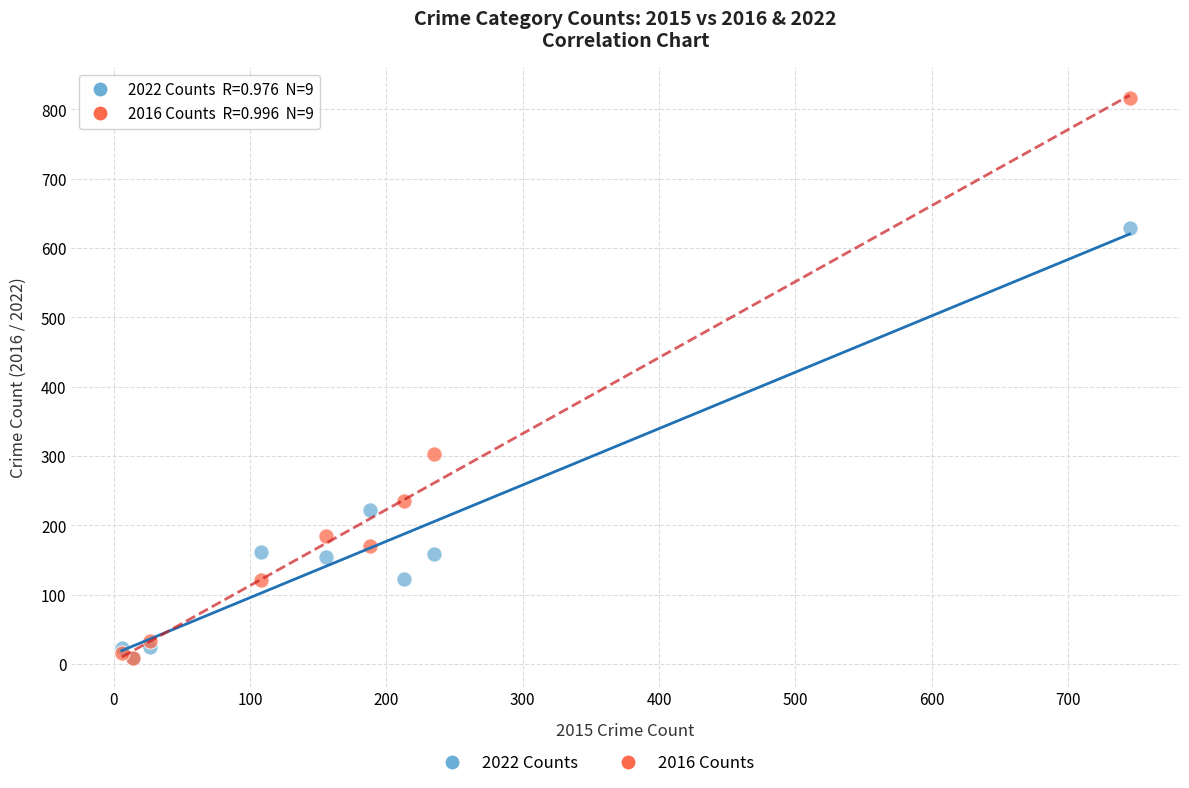

Which series reaches the maximum Y coordinate?

2016 Counts